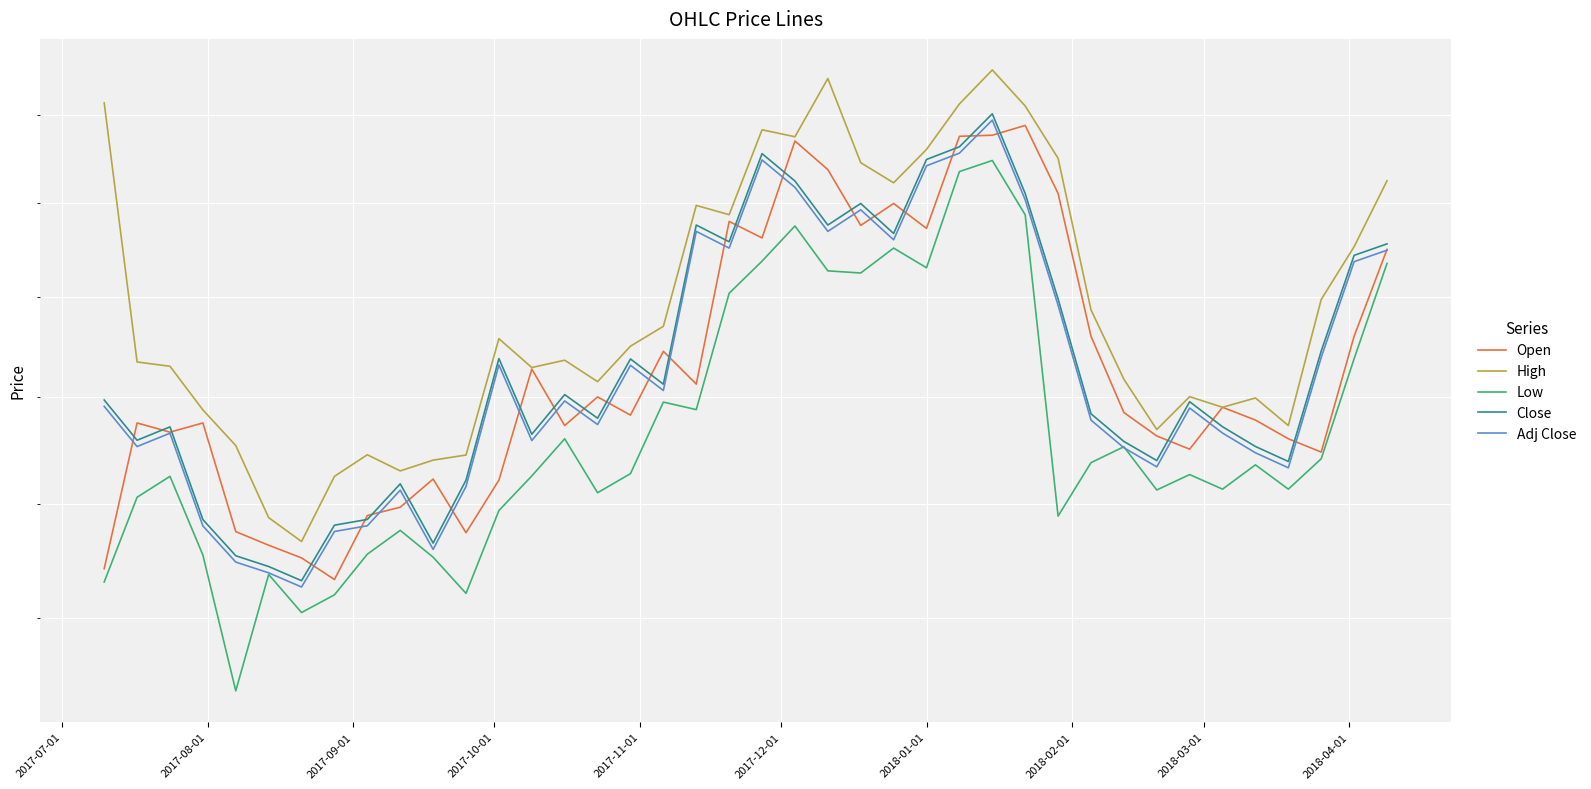

Which series has the largest total across all categories?

High